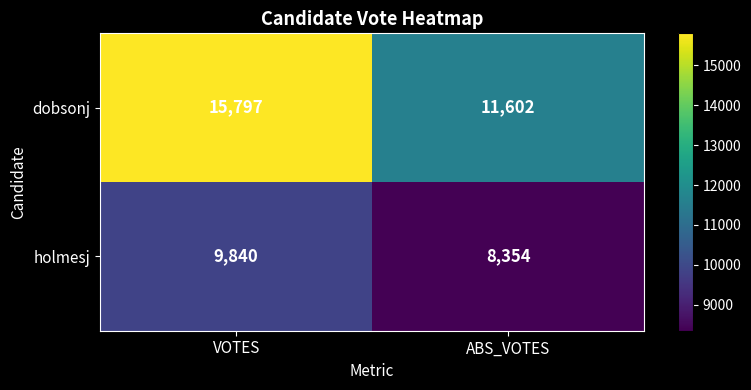

The dobsonj series shows 11602 at ABS_VOTES. True or false?

True